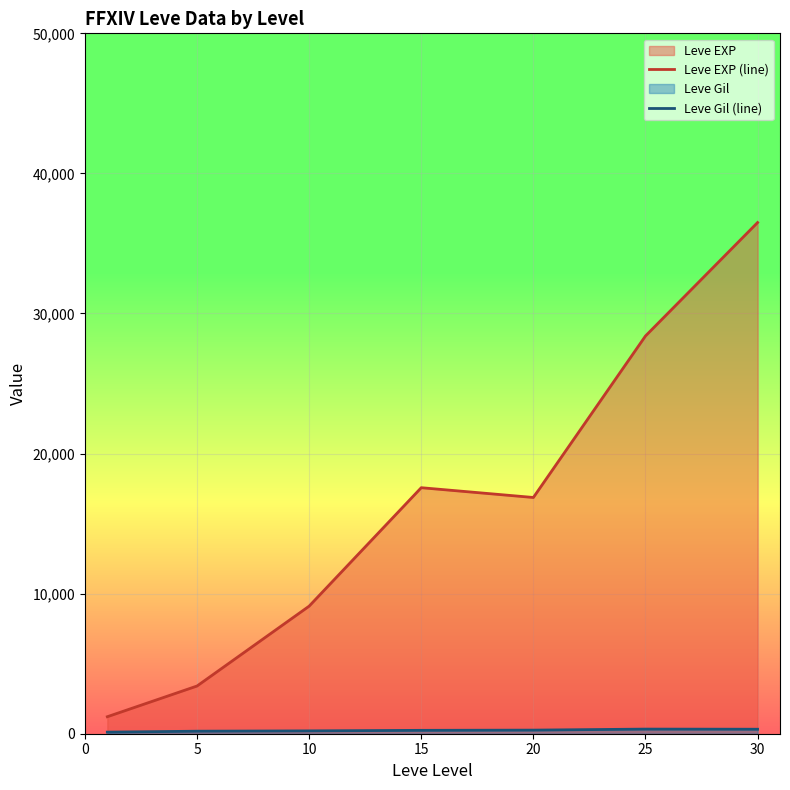

Reading right to left, list all the values displayed in this chart.

Leve EXP (line): 36492.5	28393.3	16865.0	17563.3	9106.7	3405.0	1213.3
Leve Gil (line): 320.8	329.7	257.0	241.3	202.8	180.0	113.3